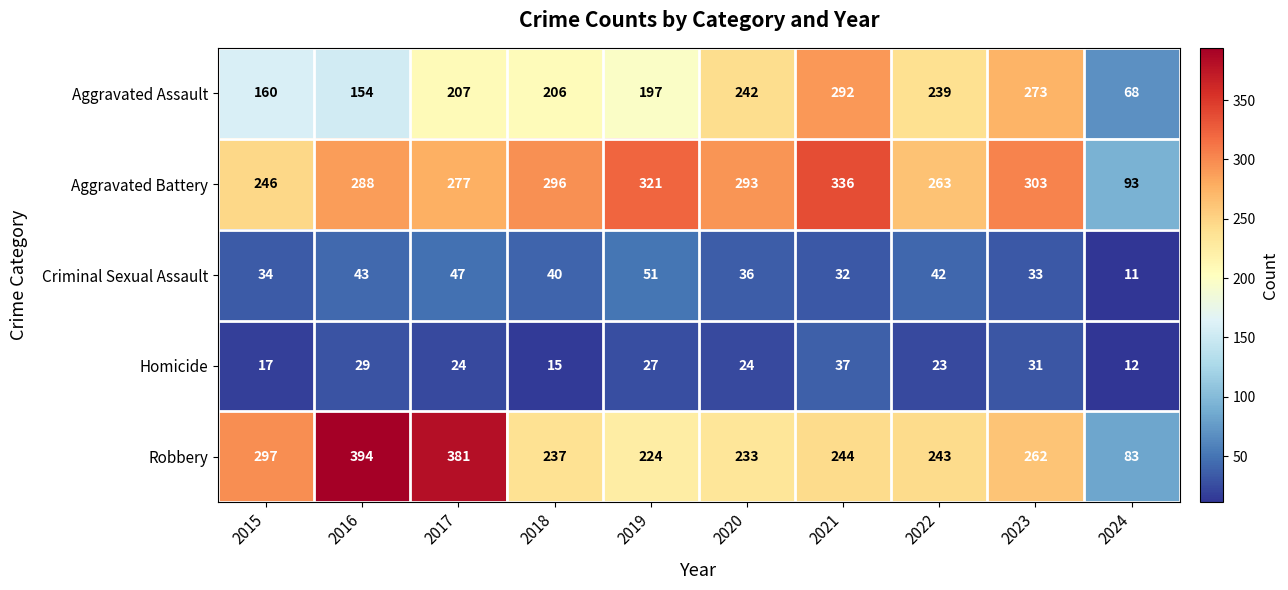

What is the difference between the maximum and second lowest values in the Aggravated Battery series?

90